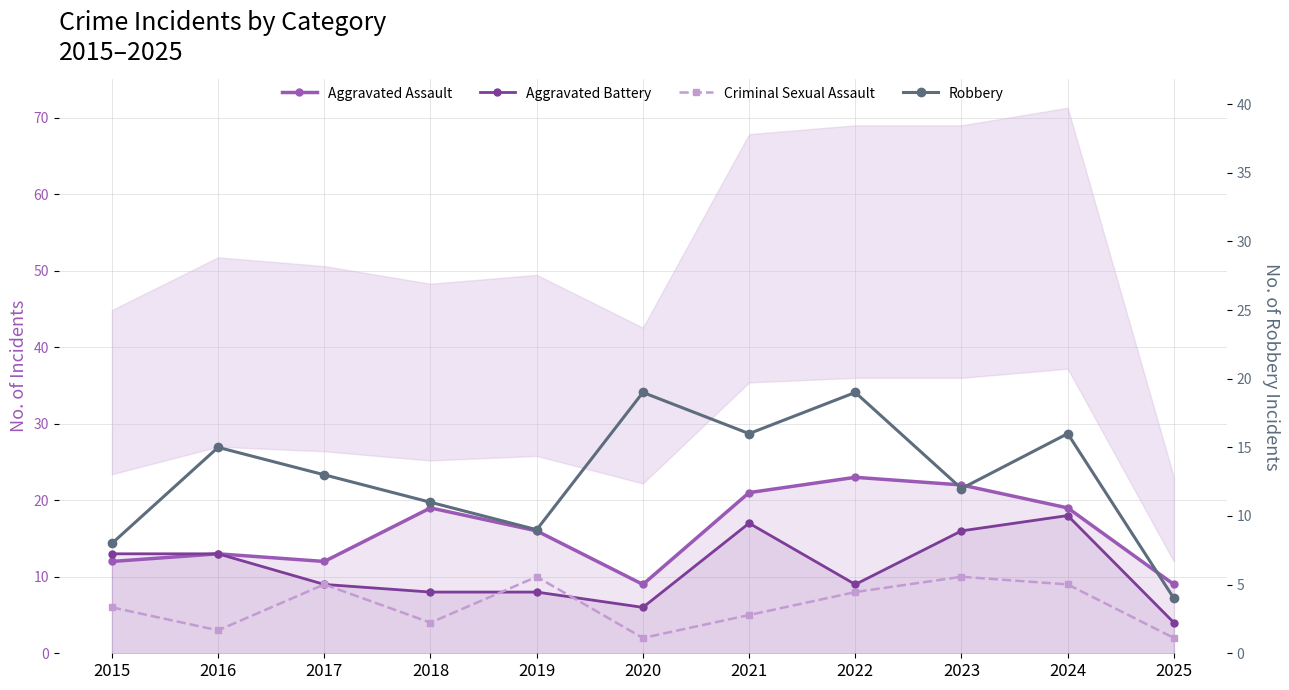

What is the minimum value for Robbery?

4